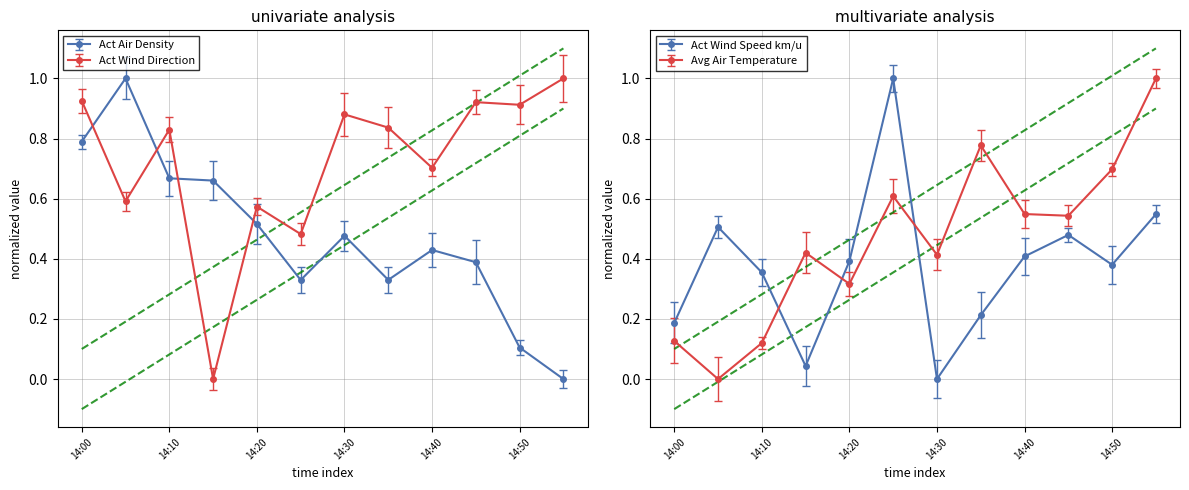

How many data points in Act Wind Direction are above 0?

11